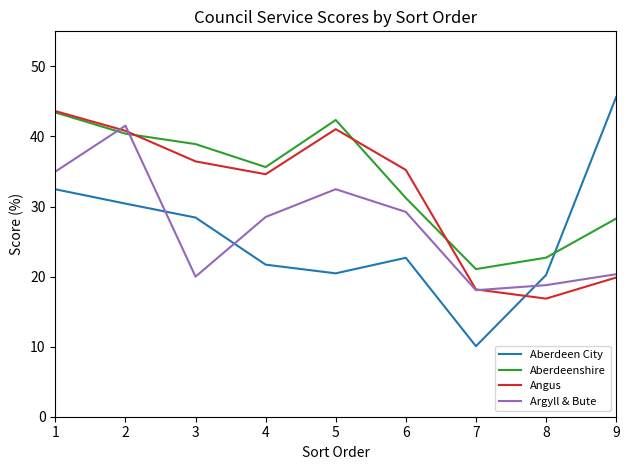

At which label does Aberdeen City reach its minimum?

7